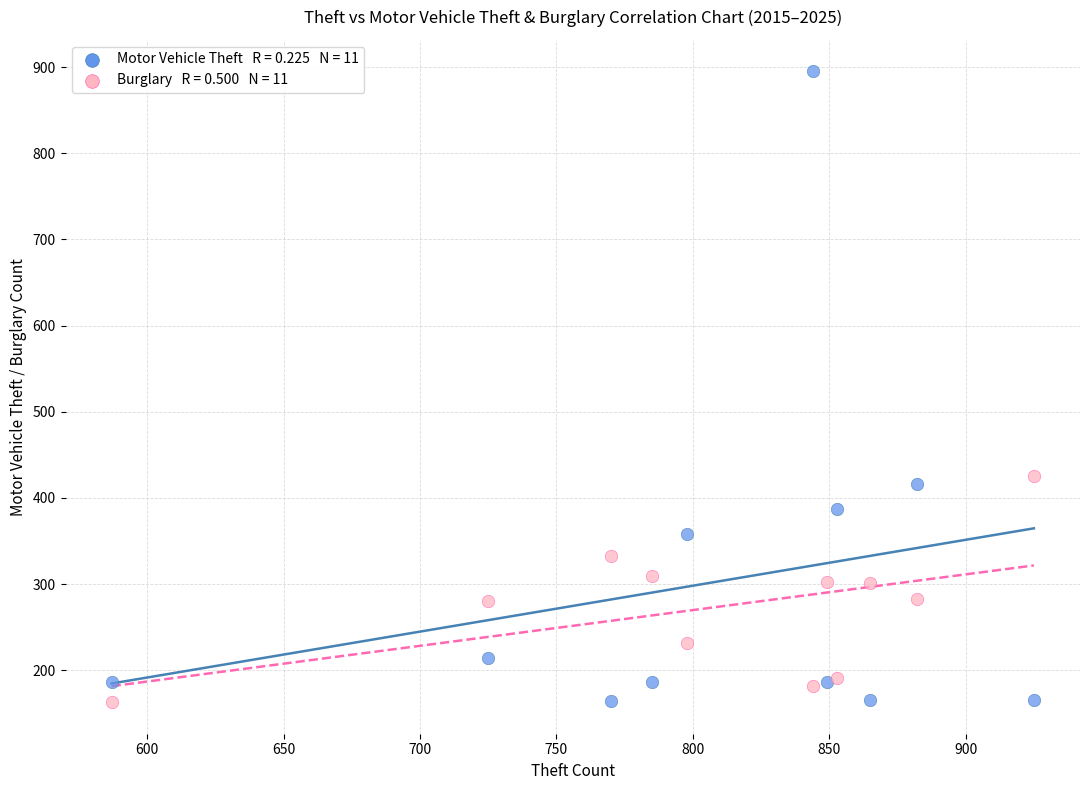

Across all data points, what is the range of Y values (max minus min)?

732